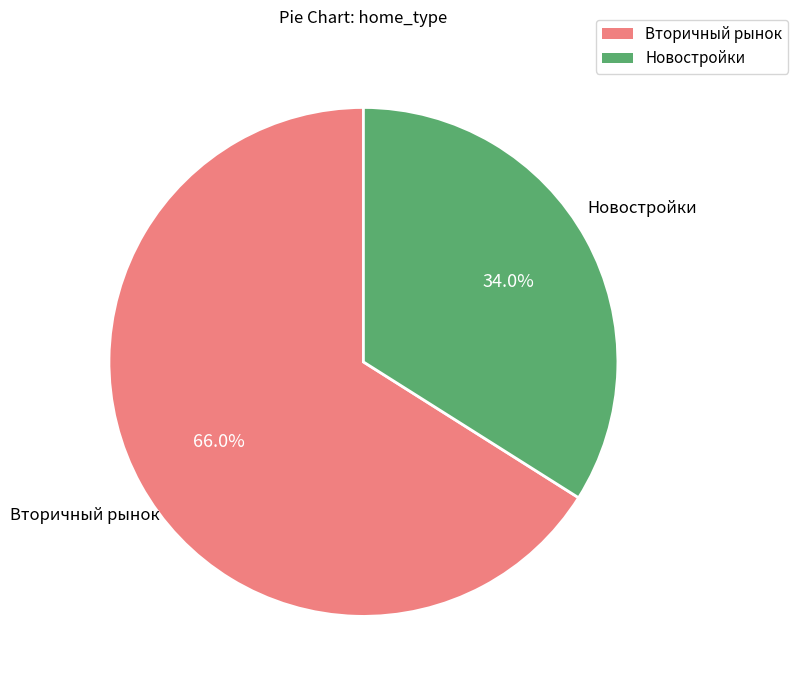

Which slice is the smallest?

Новостройки